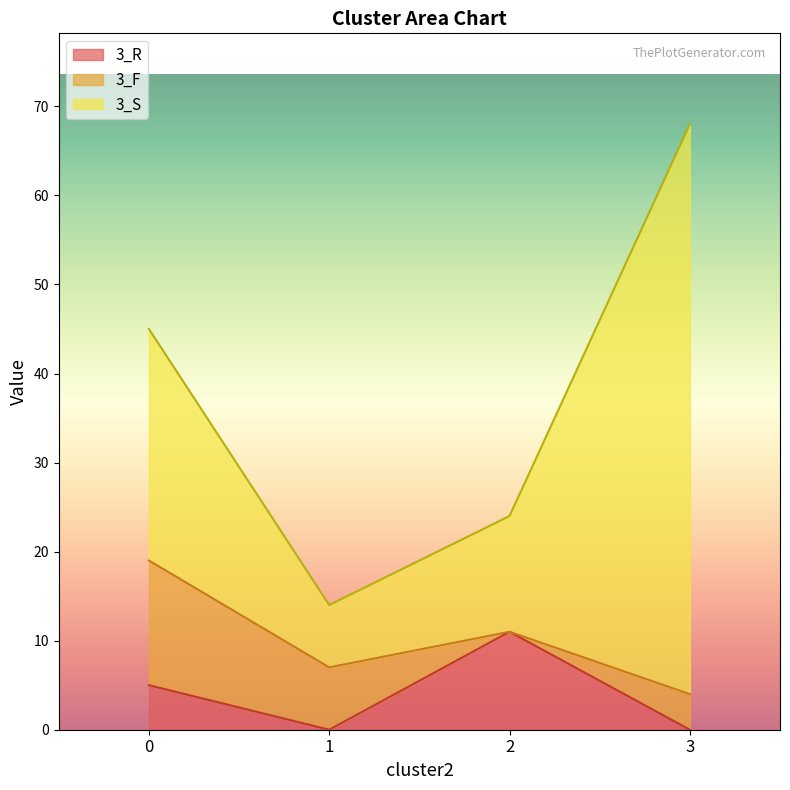

At which category is the sum across all series the highest?

3